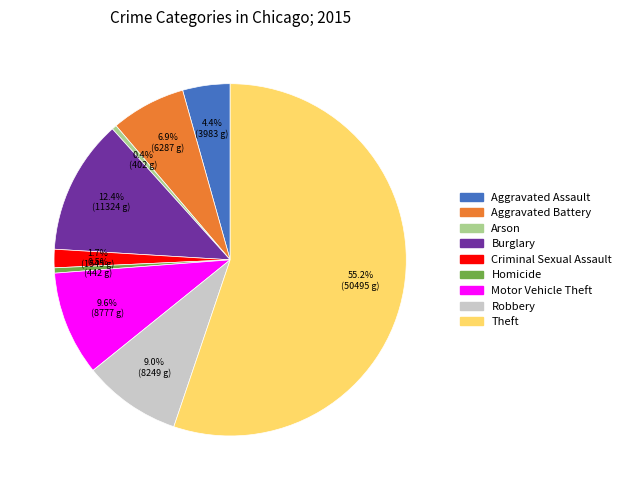

Between Burglary and Robbery, which is larger?

Burglary